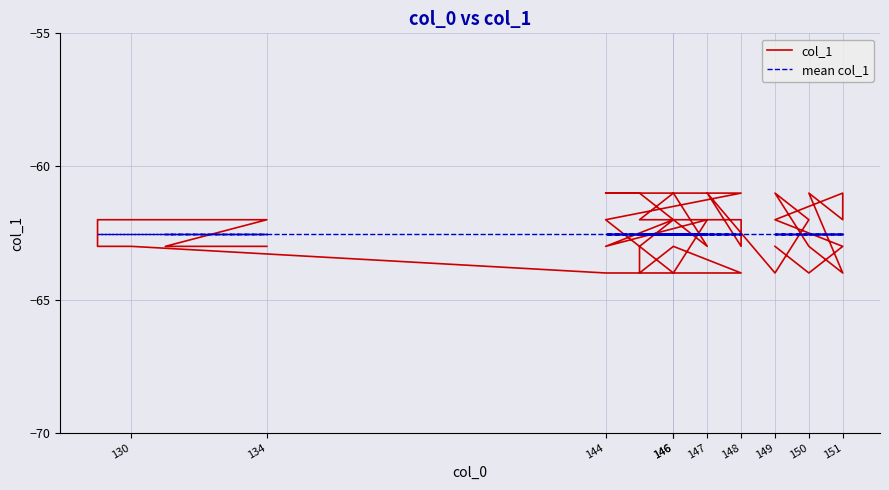

Is this an area chart (filled region under the line)?

No